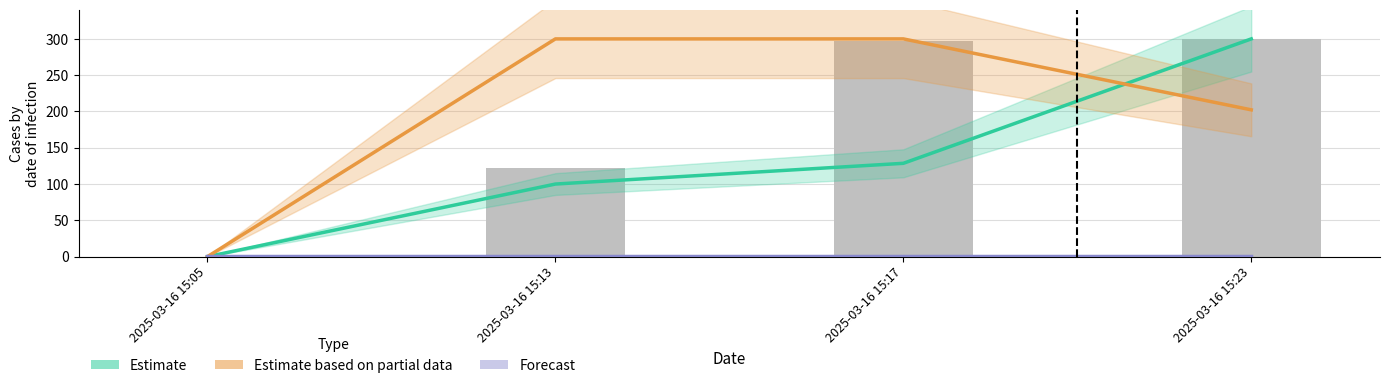

What is the value of the Forecast bar at the 4th from the left?

0.5